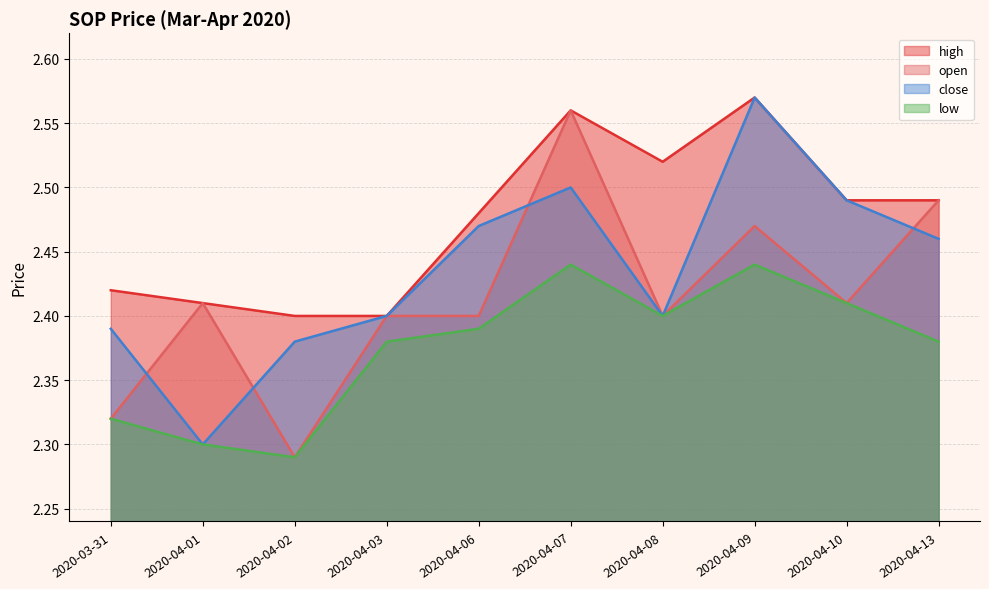

Is it true that open equals 0.6 at 2020-04-03?

False